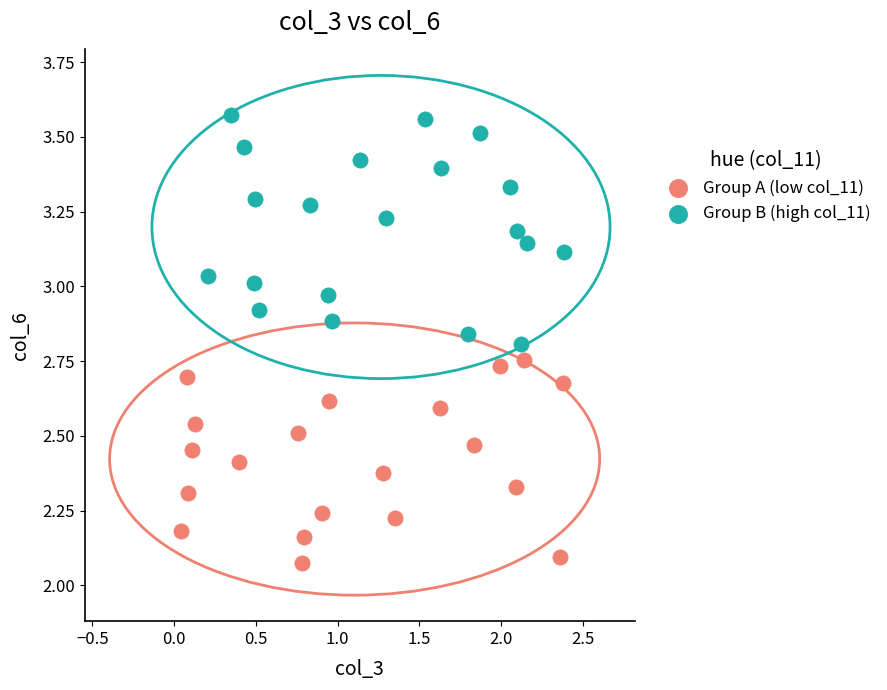

Which series contains the highest Y value?

Group B (high col_11)